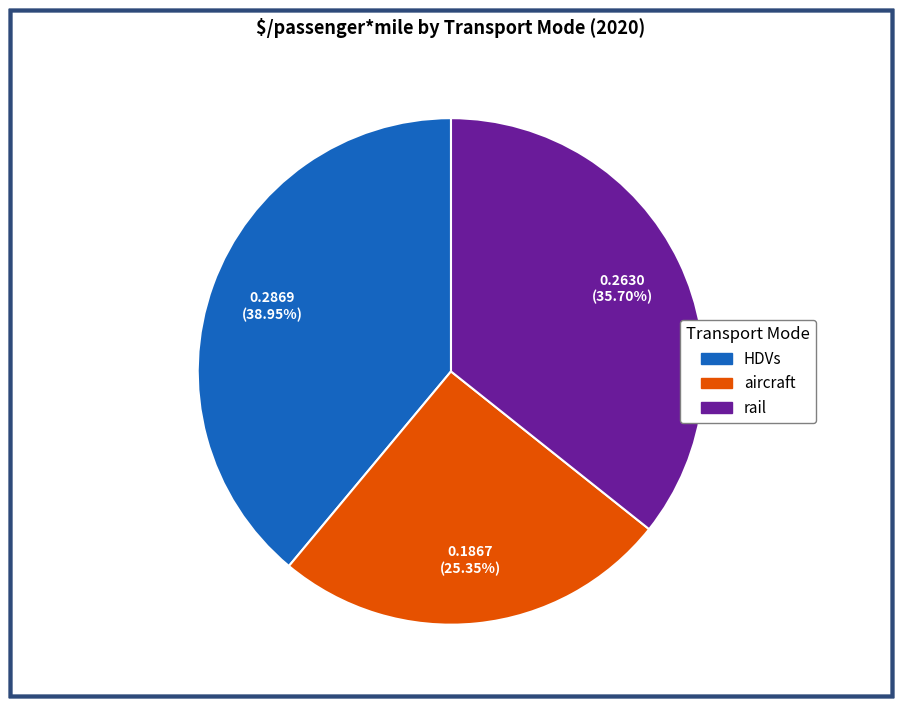

The rail slice represents 36% of the pie. True or false?

True